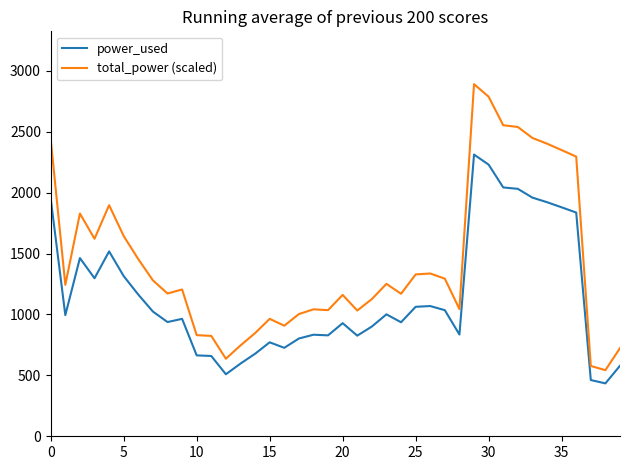

At how many categories does at least one series exceed 2699?

2